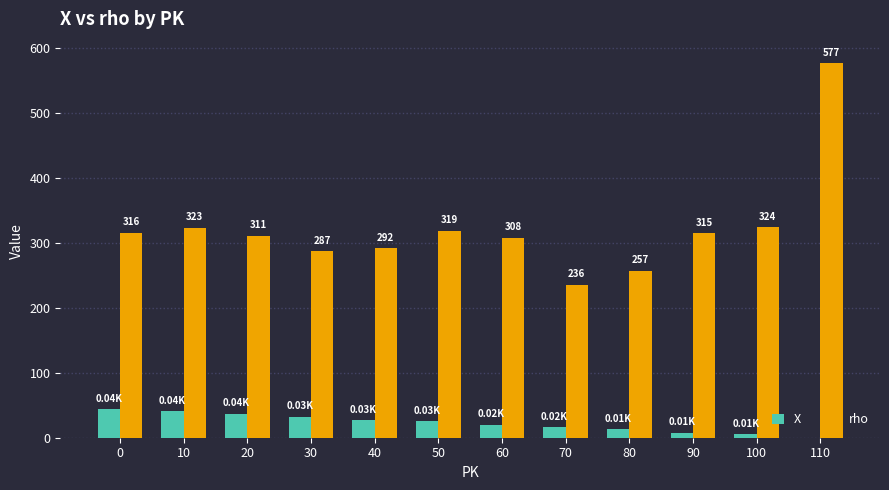

Reading left to right, list all the values displayed in this chart.

X: 0=44	10=41	20=37	30=32	40=27	50=25	60=20	70=16	80=13	90=8	100=5	110=0
rho: 0=316	10=323	20=311	30=287	40=292	50=319	60=308	70=236	80=257	90=315	100=324	110=577